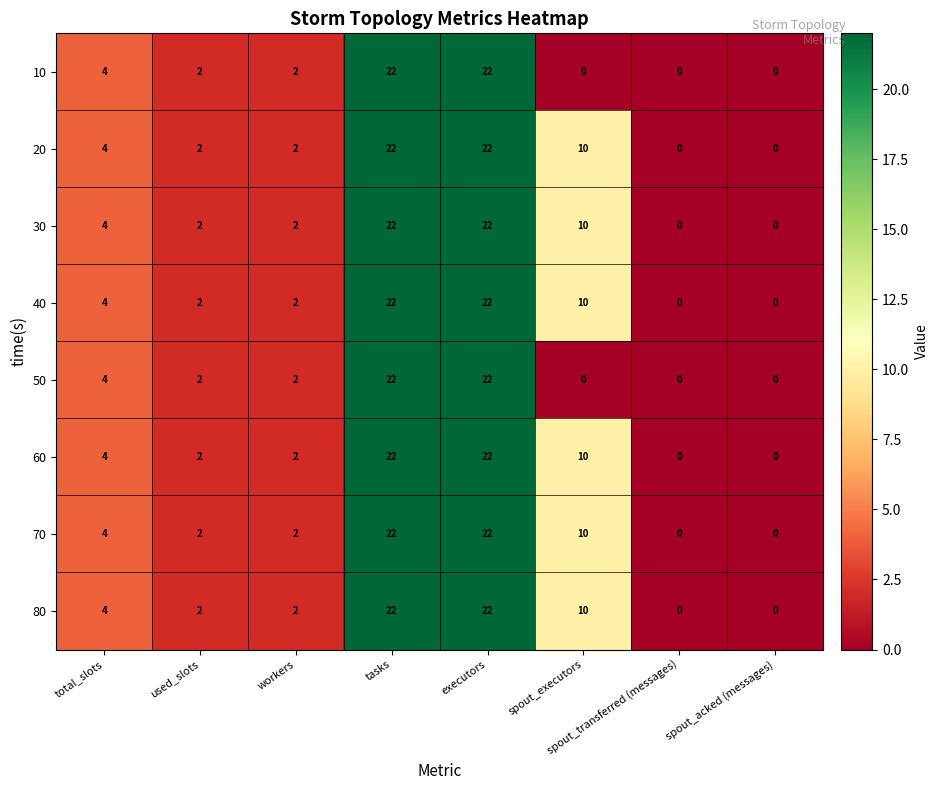

What is the sum of all 70 values?

62